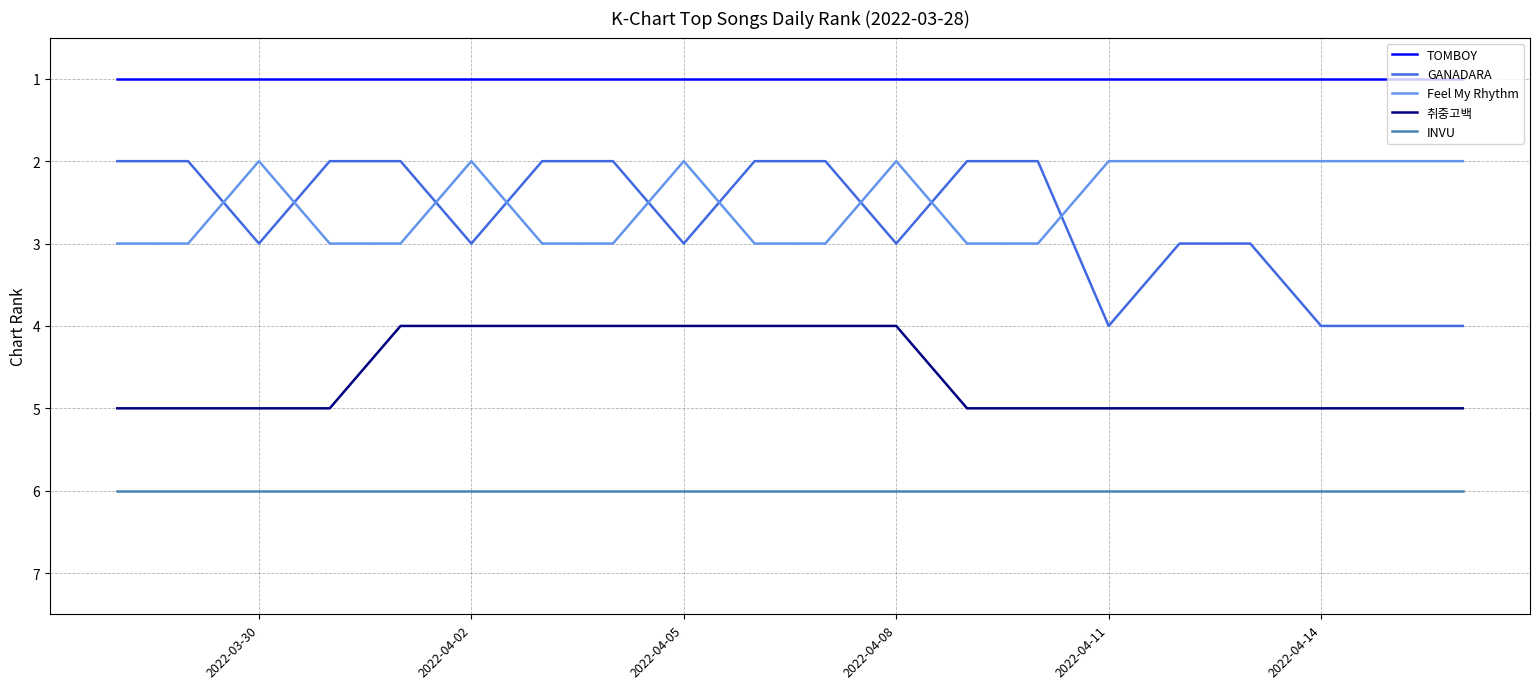

Which series has the largest total across all categories?

INVU